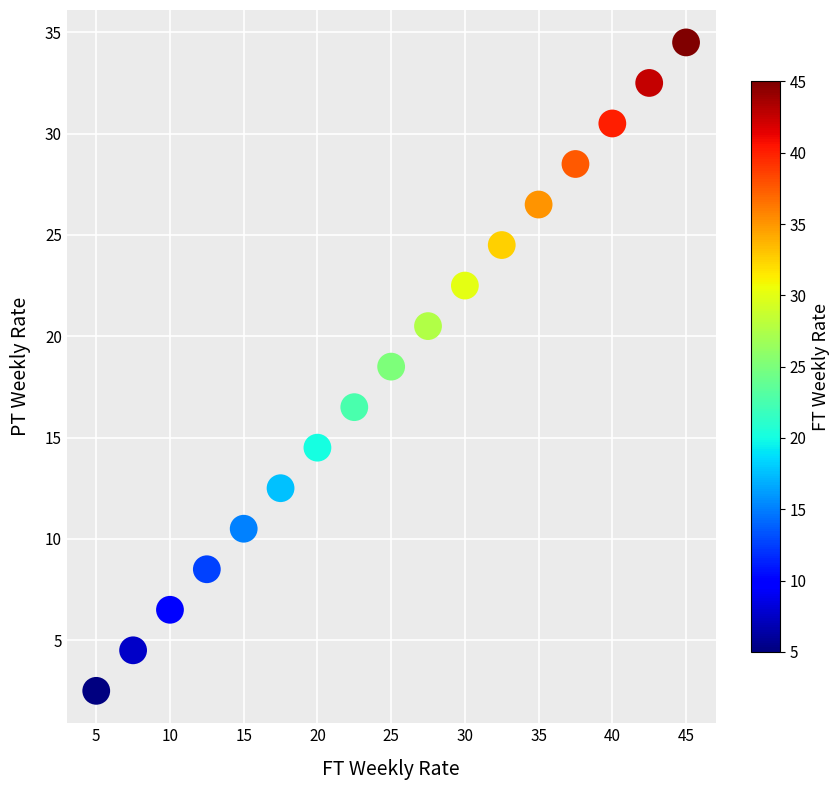

What Y value in the scatter plot is closest to 18?

18.5